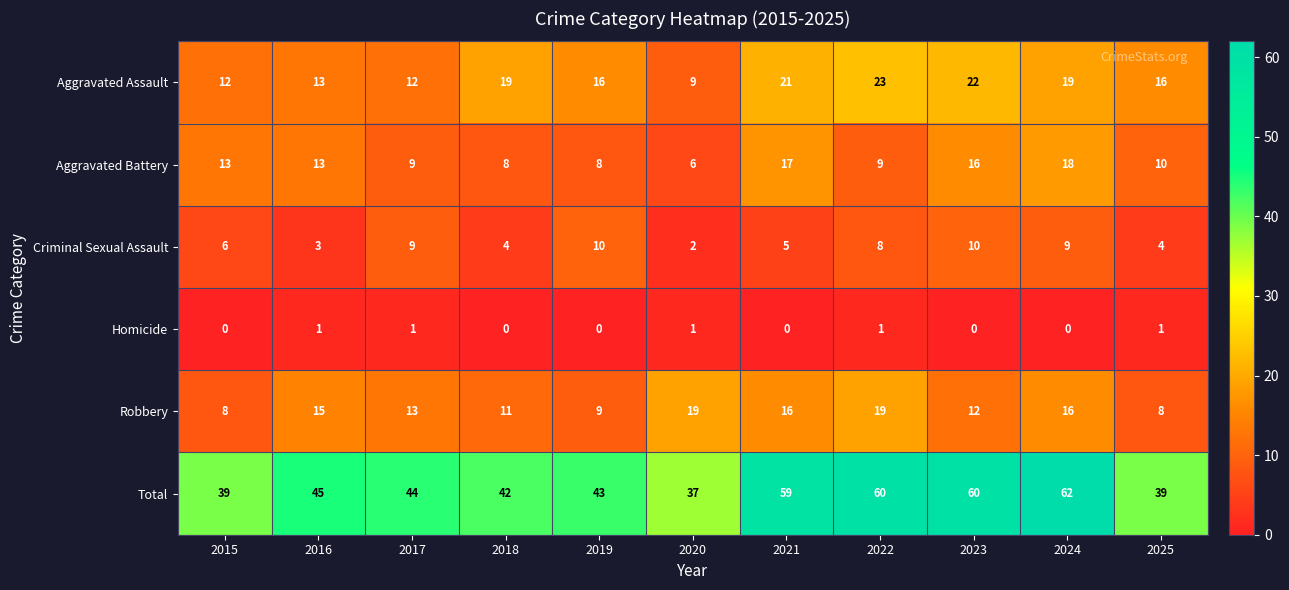

What is the total value across all series at 2024?

124